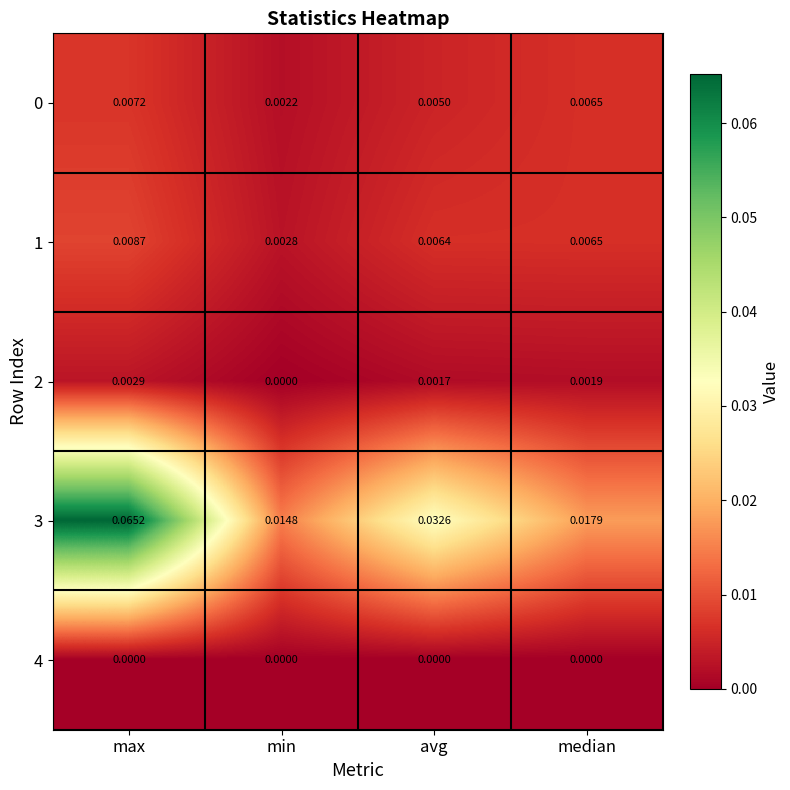

At which category does the chart reach its peak across all series?

max